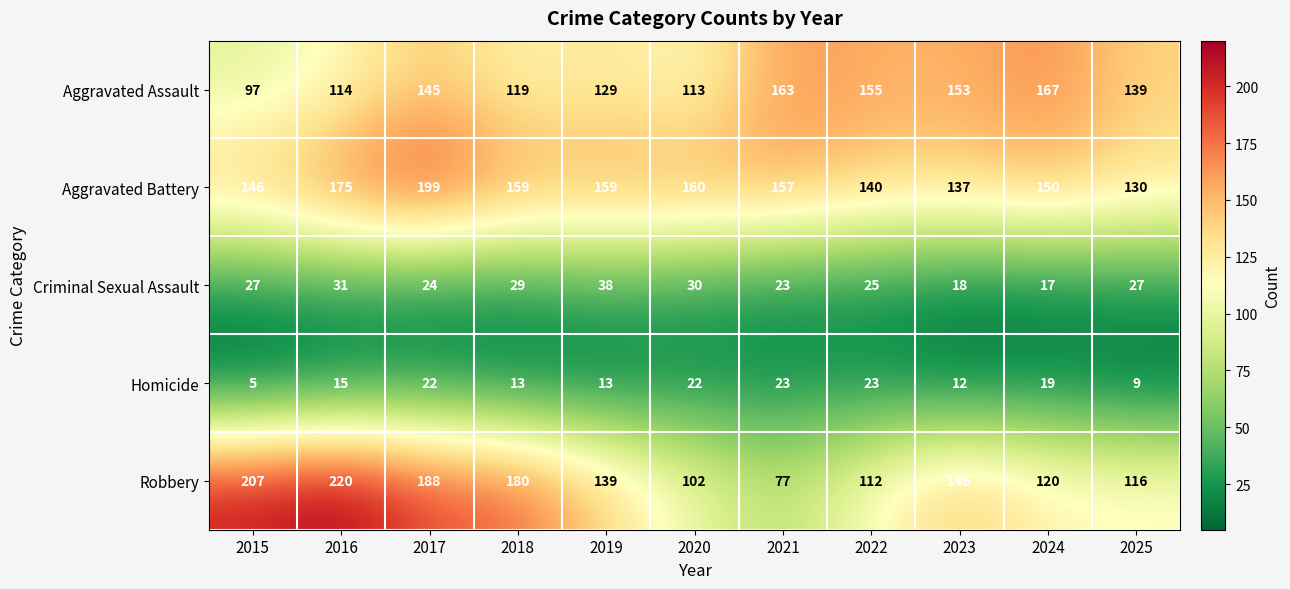

Which series has the largest total across all categories?

Aggravated Battery